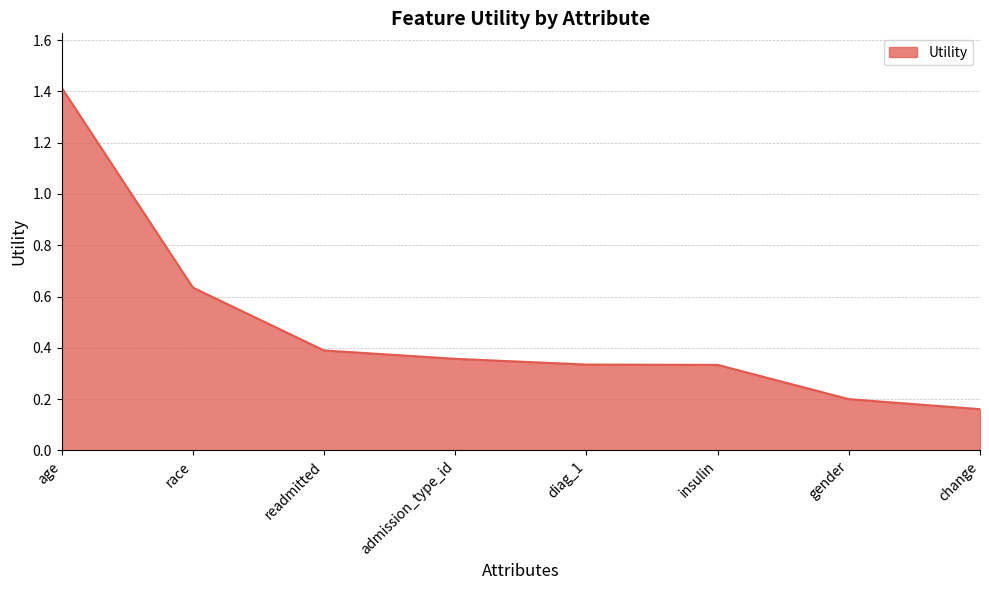

What is the sum of all values?

3.8